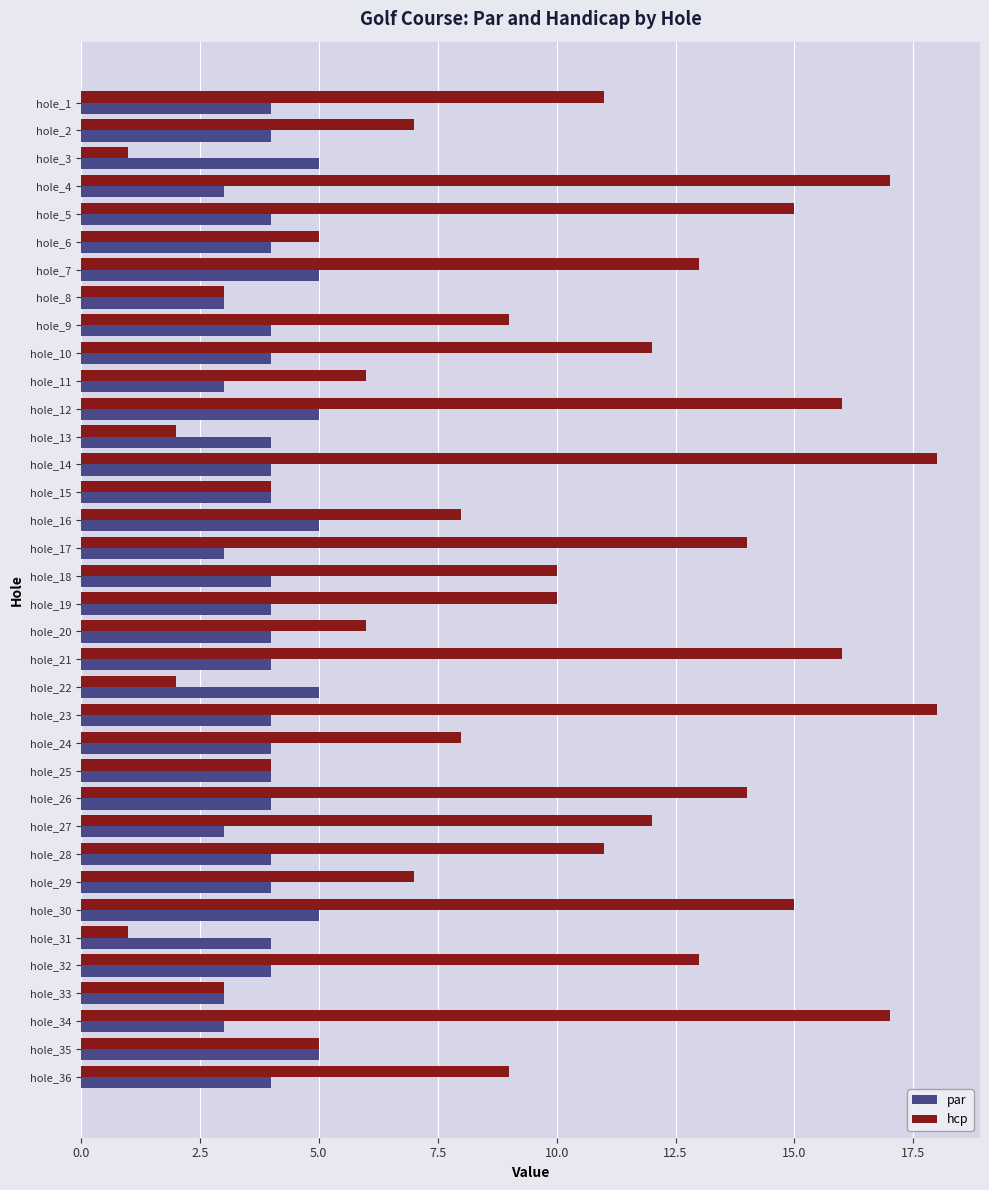

What is the greatest value displayed?

18